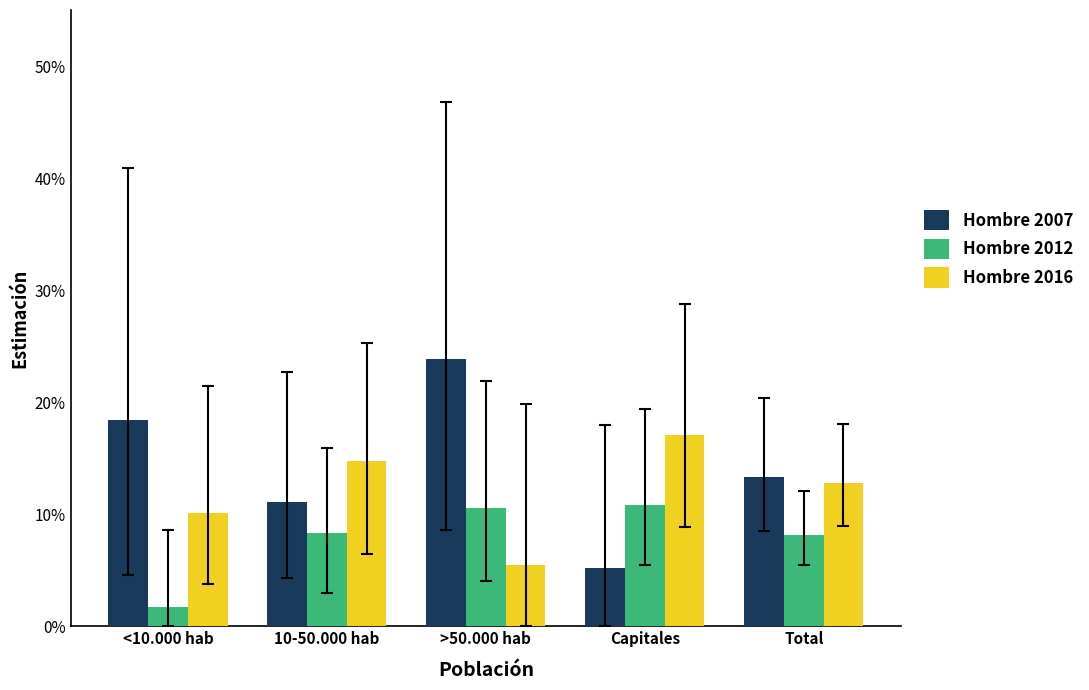

What is the highest value of the Hombre 2016 series?

0.2